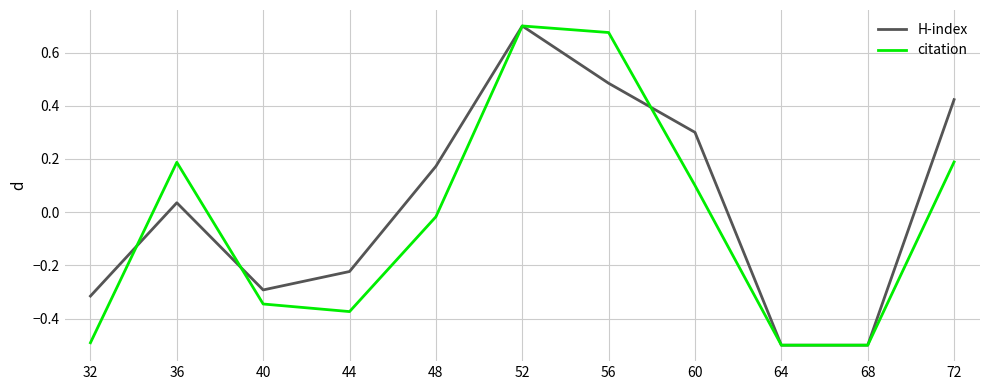

How many lines are shown in the chart?

2